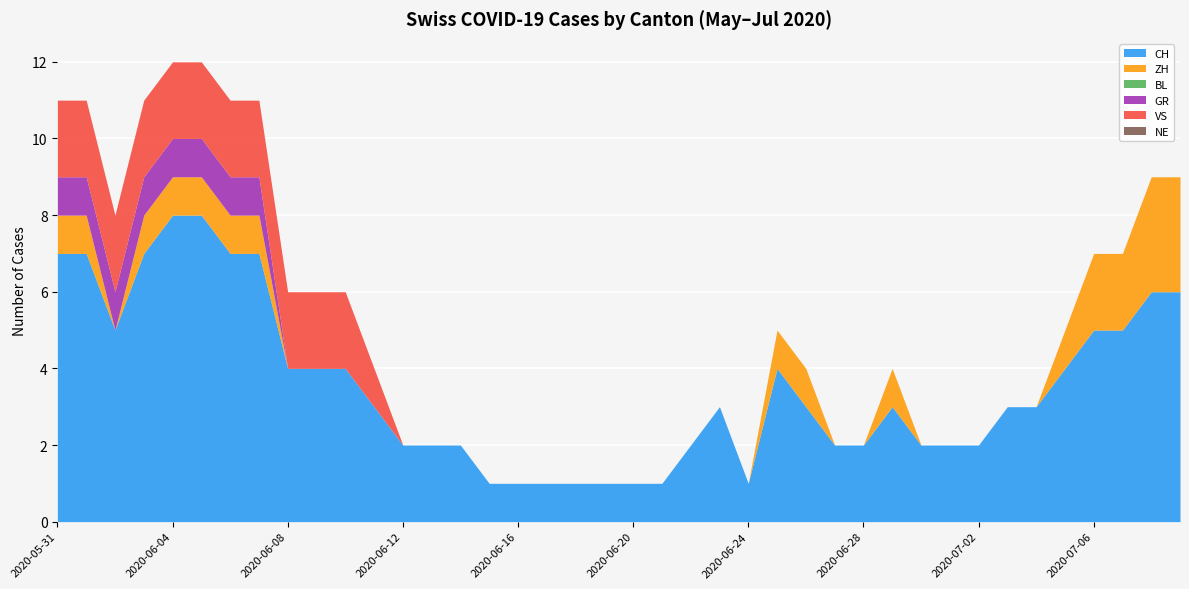

How many distinct data groups are displayed?

6